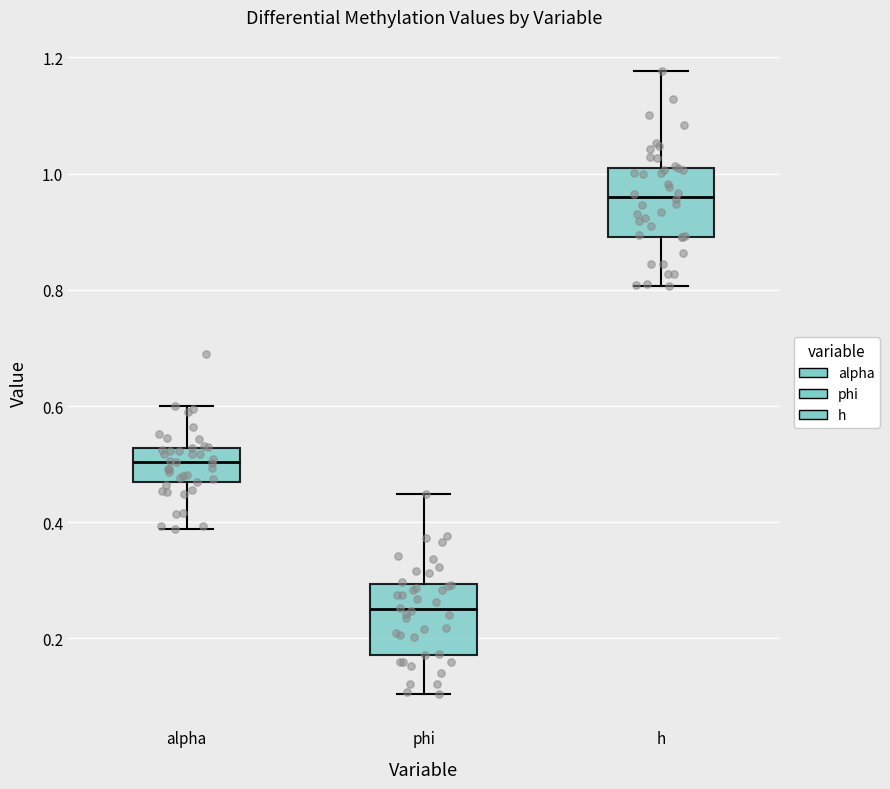

Reading left to right, transcribe this box plot: for each box, give where its median line is, the range the box spans, and where its two whiskers end, as read against the y-axis. The values are not printed on the chart, so give them approximately, as read against the axis.

alpha: median 0.50, box 0.46 to 0.52, whiskers 0.38 to 0.60
phi: median 0.24, box 0.18 to 0.30, whiskers 0.10 to 0.44
h: median 0.96, box 0.90 to 1.02, whiskers 0.80 to 1.18